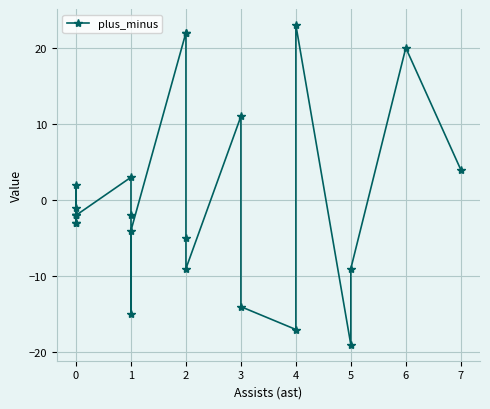

Rank the categories by value from lowest to highest.

5, 4, 1, 3, 2, 5, 2, 1, 0, 0, 0, 0, 0, 1, 0, 0, 1, 7, 3, 6, 2, 2, 4